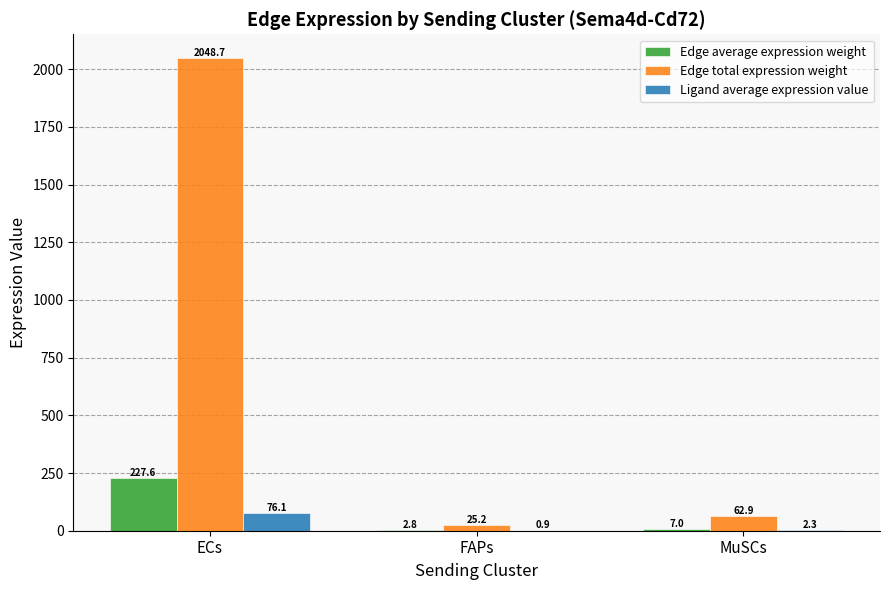

What is the total value across all series at ECs?

2352.4